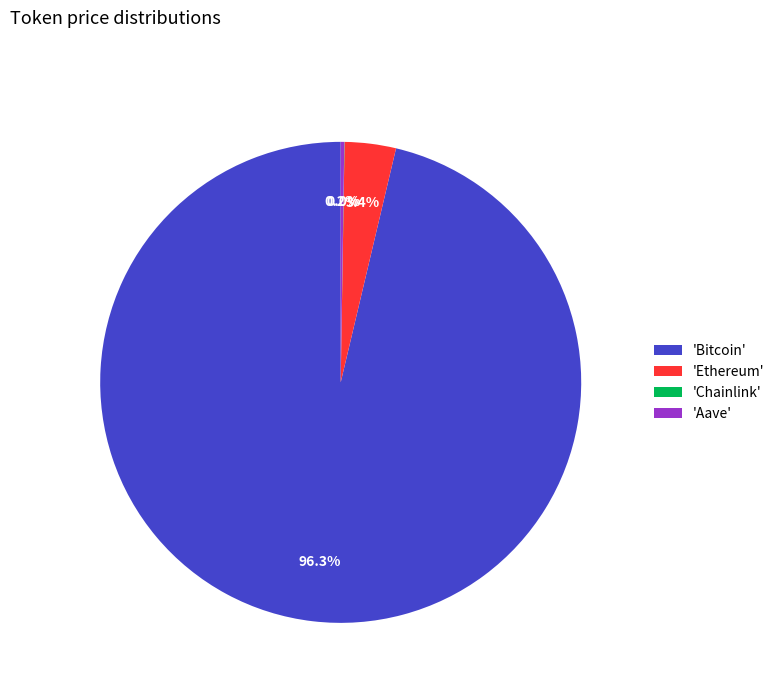

Is there any slice that represents more than half of the pie?

Yes